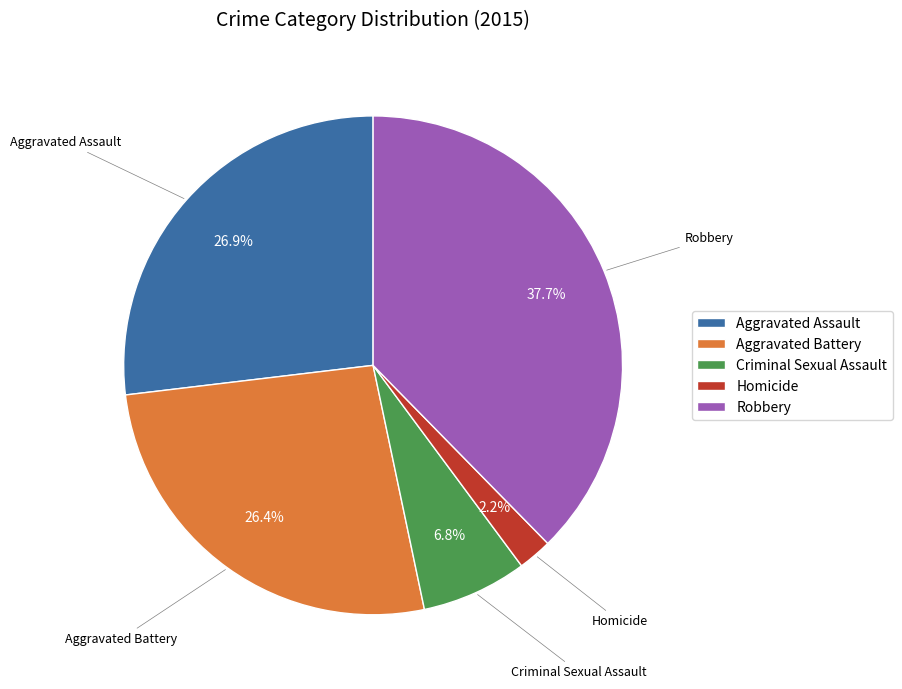

Between Aggravated Battery and Homicide, which is larger?

Aggravated Battery